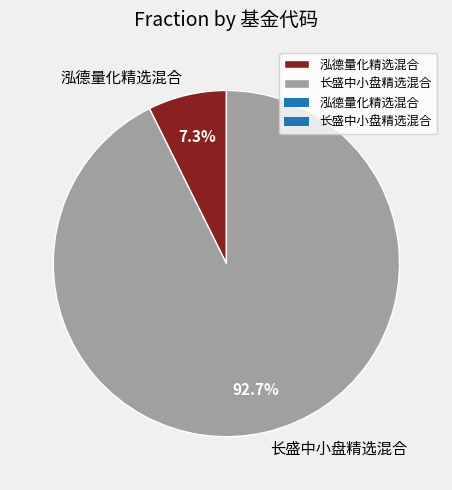

Is it true that 泓德量化精选混合 is 1% of the pie?

False